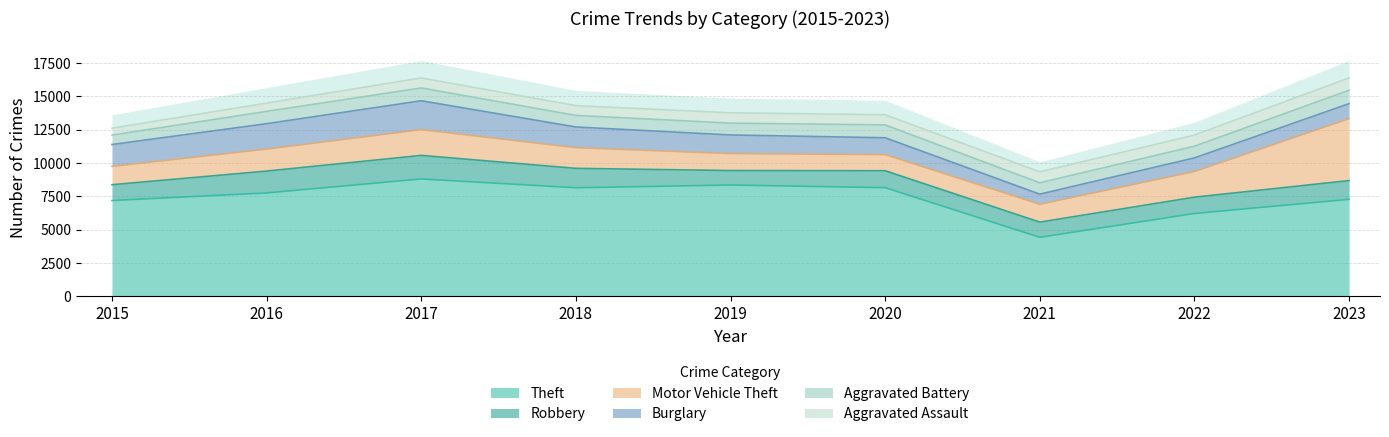

At which label does Motor Vehicle Theft reach its peak?

2023